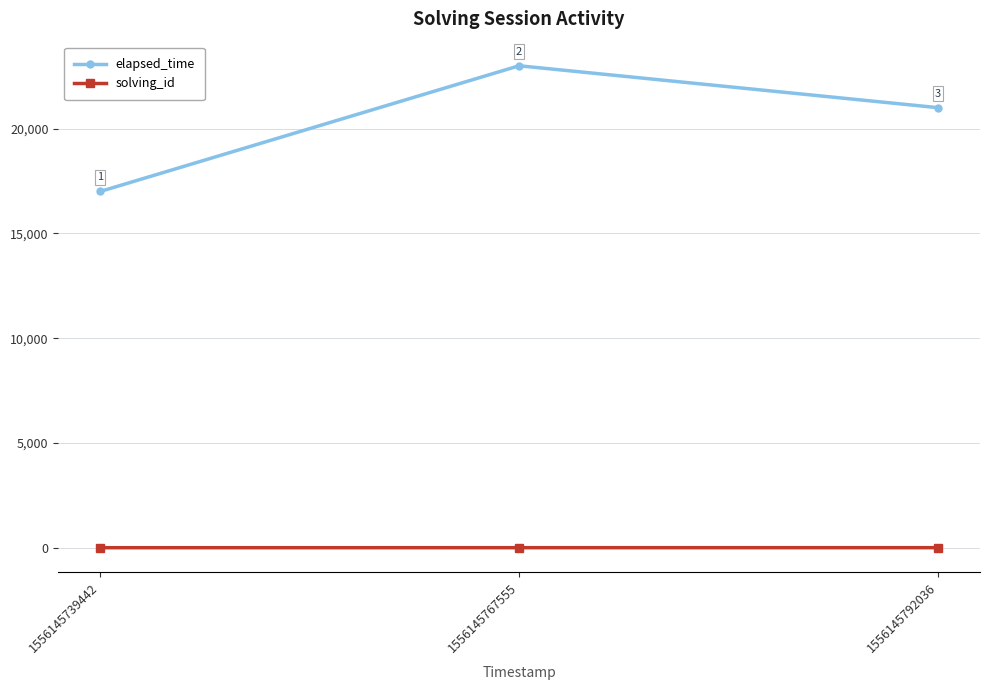

At which label is elapsed_time closest to 20000?

1556145792036